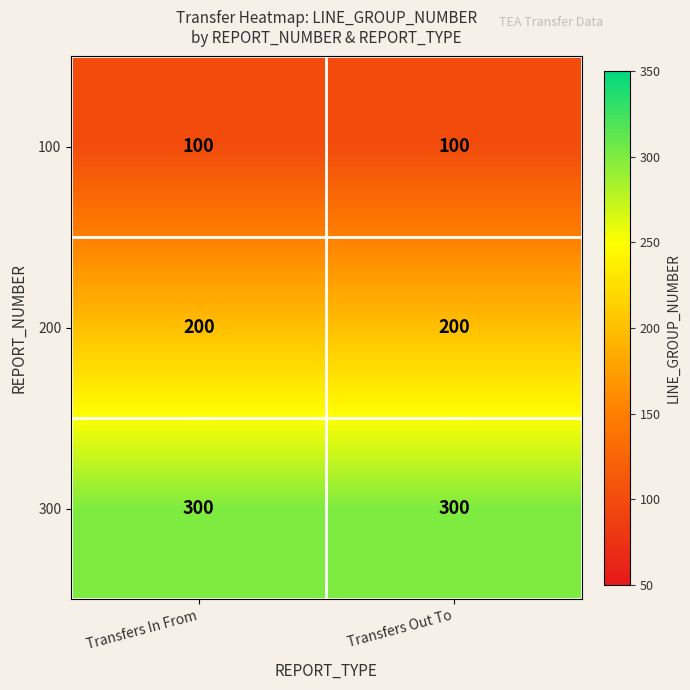

Reading right to left, what are all the values shown in this chart?

100: 100	100
200: 200	200
300: 300	300